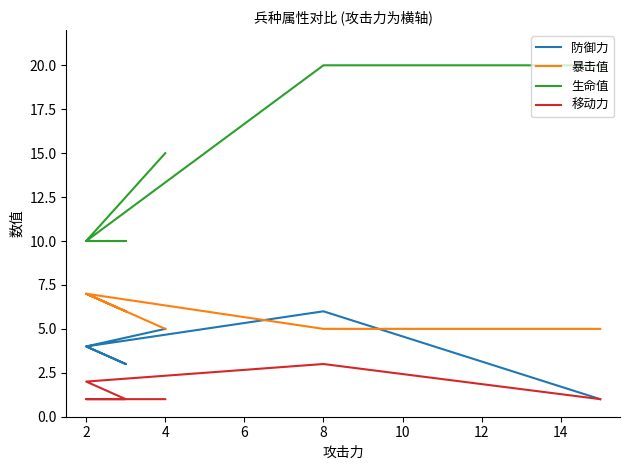

True or false: 暴击值 and 移动力 intersect in this chart.

False